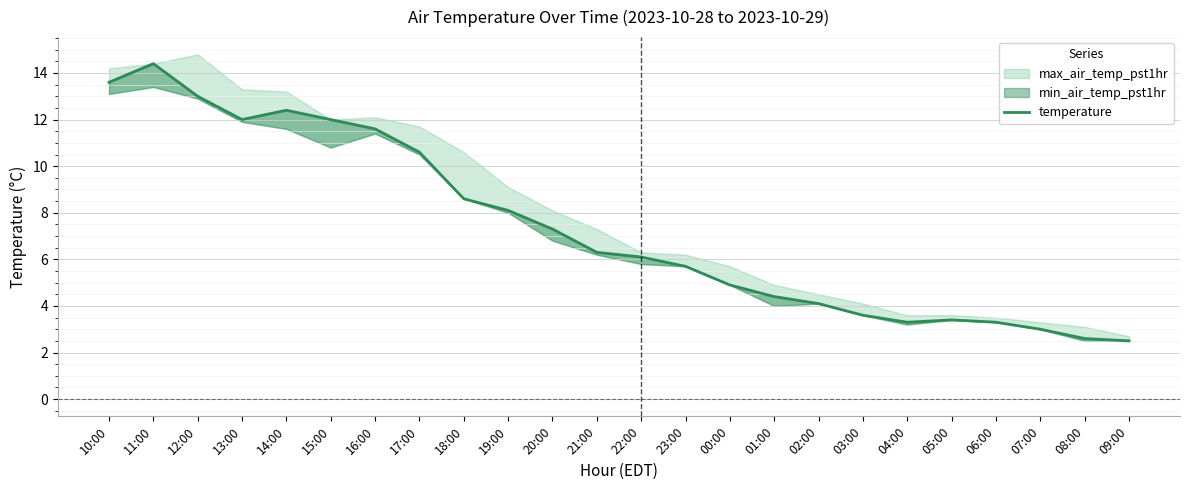

What position from the right is 20:00?

14